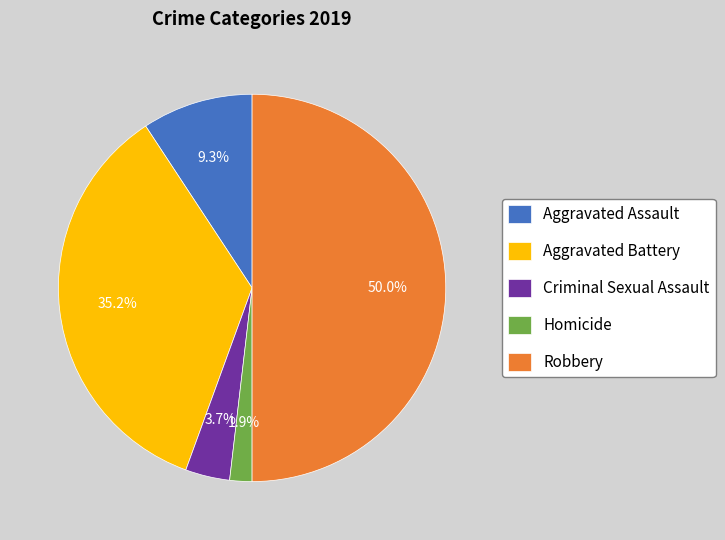

Does Aggravated Battery account for over 50% of the chart?

No